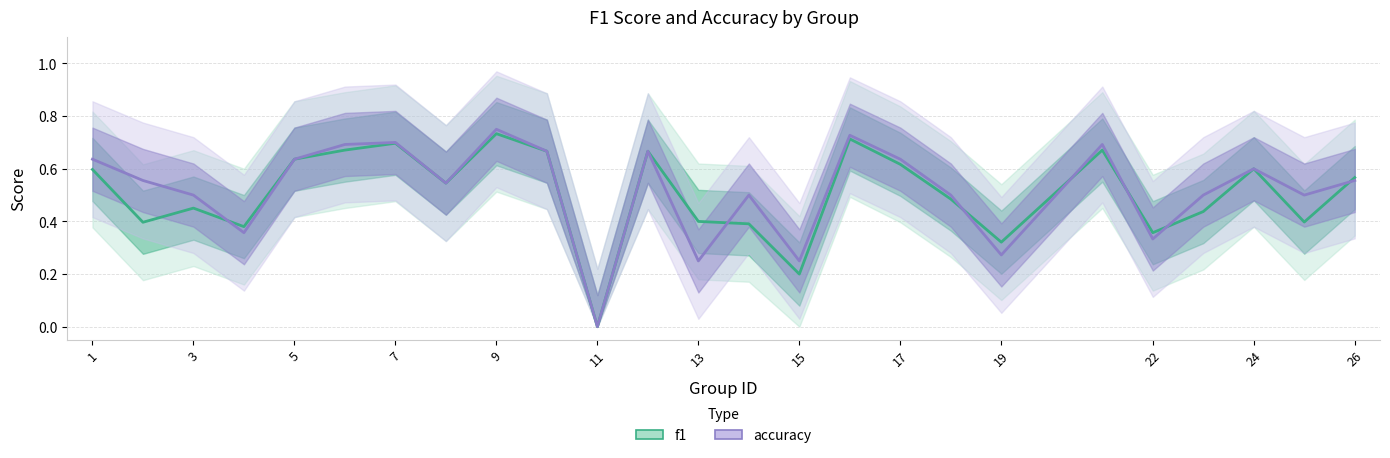

Count the number of data series in this chart.

2